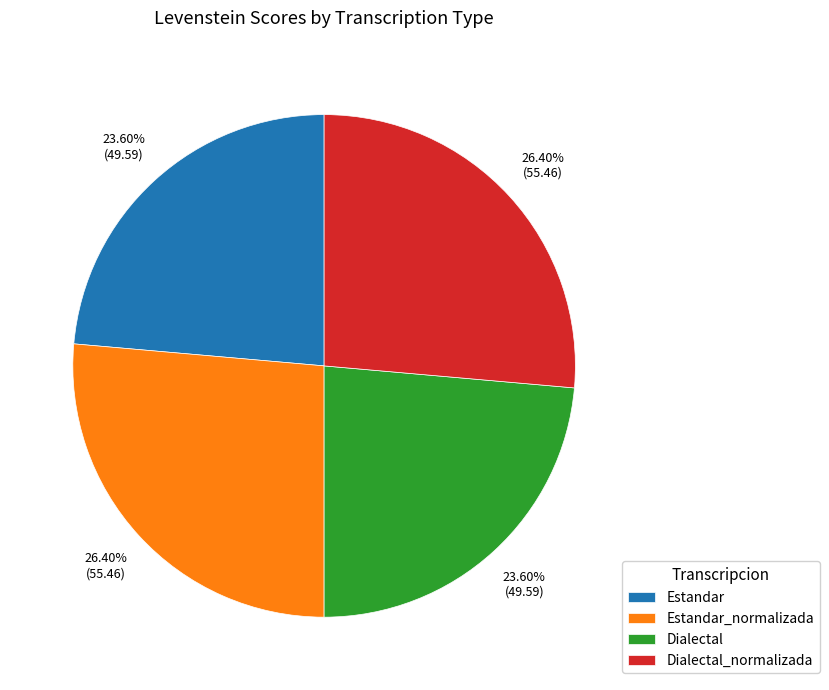

What is the total percentage of Dialectal and Estandar_normalizada?

50.0%